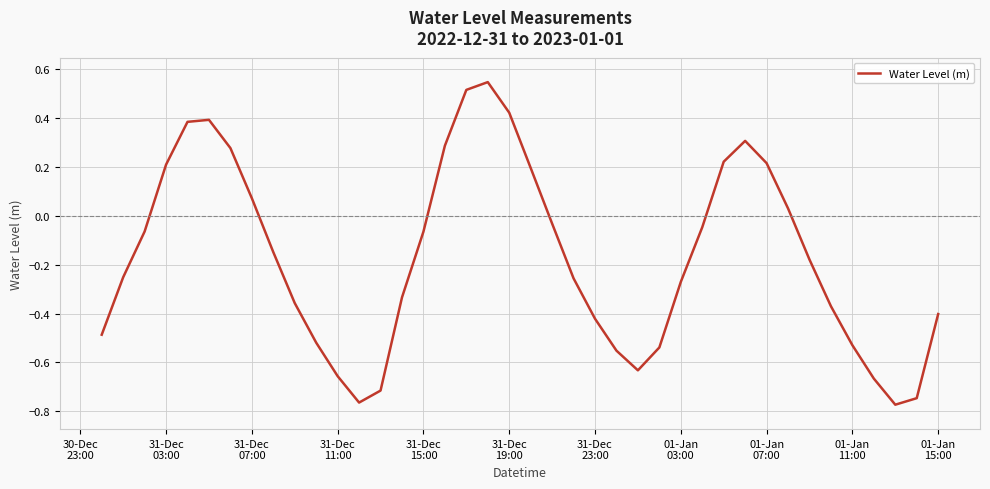

What is the difference between the maximum and minimum values?

1.3